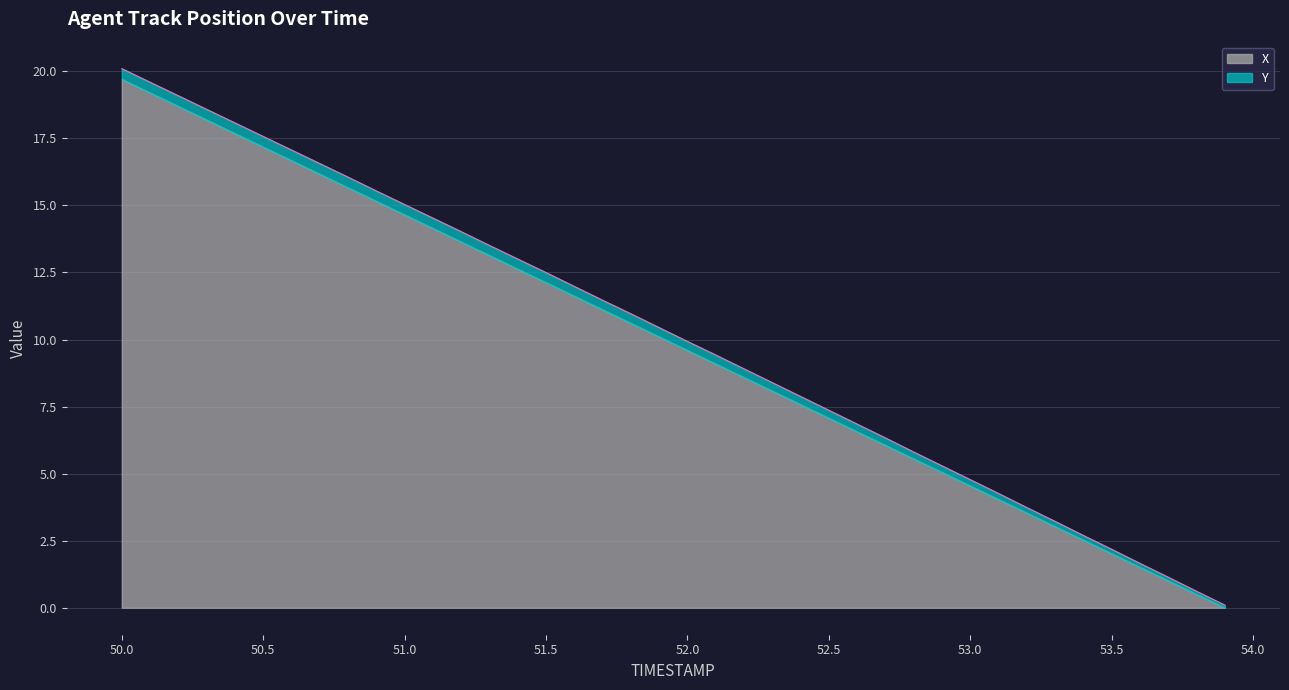

What is the sum of the values at 51.9 and 51.6?

22.4